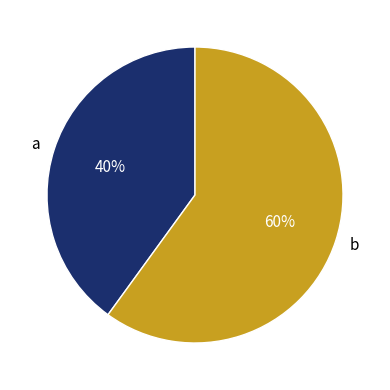

Do b and a together represent more than half of the pie?

Yes